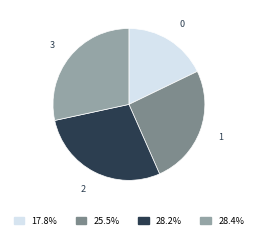

What is the ratio of the value at 2 to the value at 0?

1.6